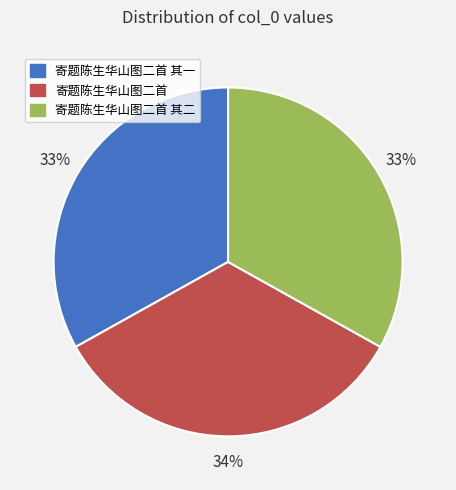

To the nearest percent, what is the combined percentage of 寄题陈生华山图二首 其二 and 寄题陈生华山图二首 其一?

66%